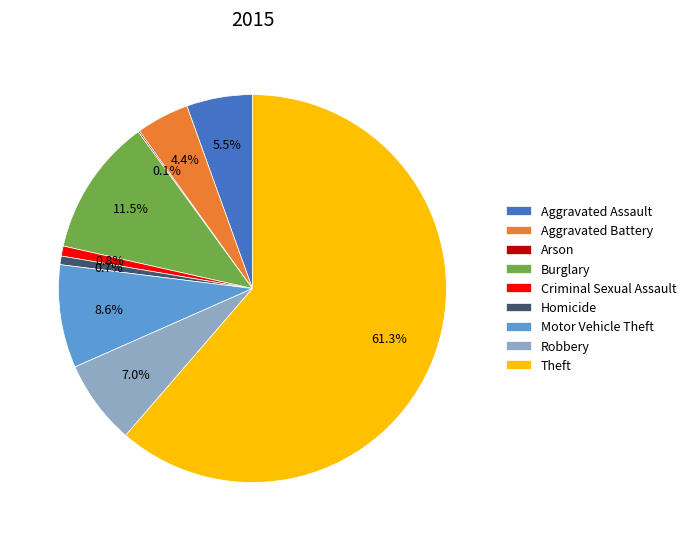

What is the total percentage of Robbery and Motor Vehicle Theft?

15.6%